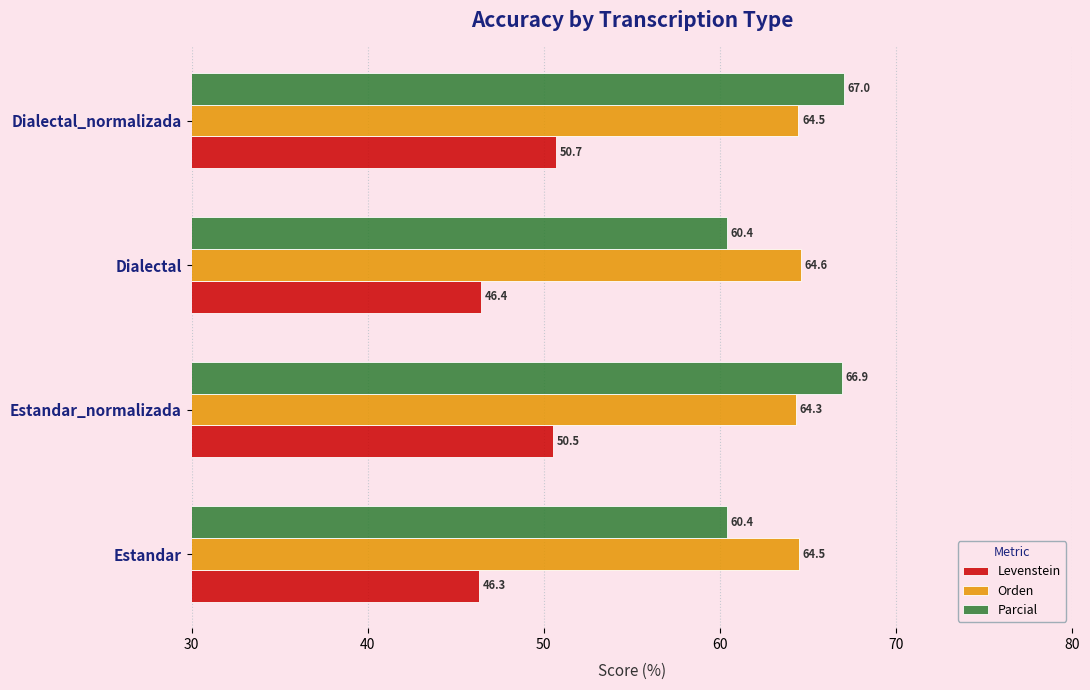

At which category does the chart reach its peak across all series?

Dialectal_normalizada